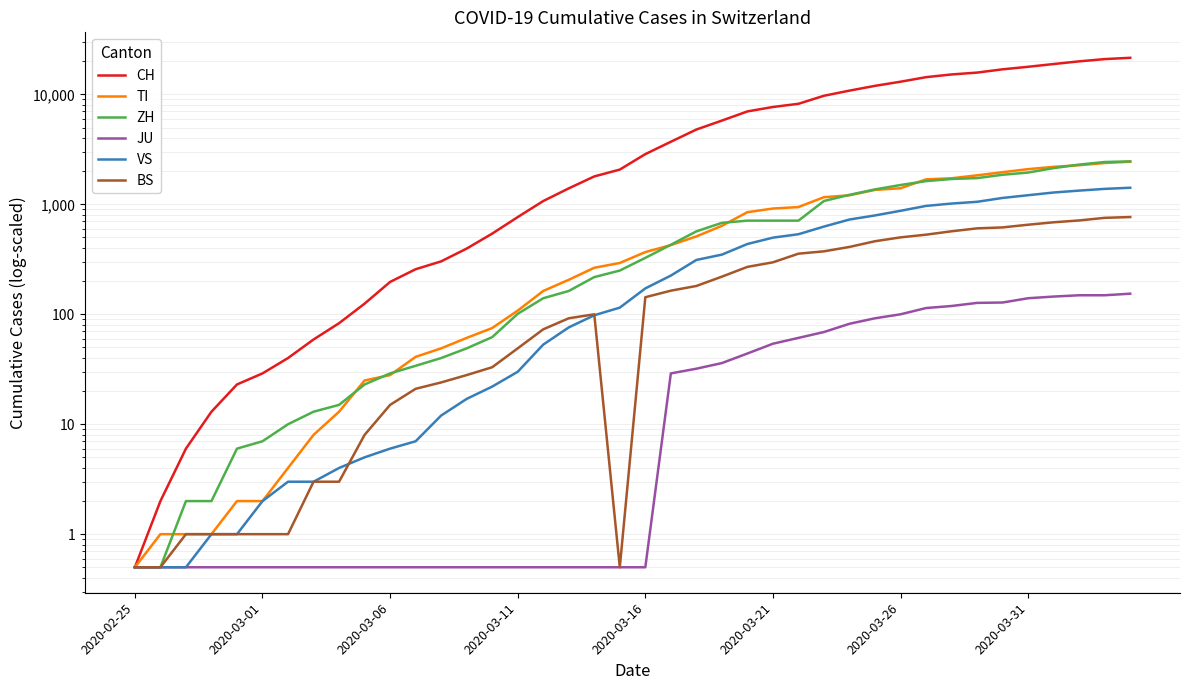

What is the average value of the ZH series?

716.4